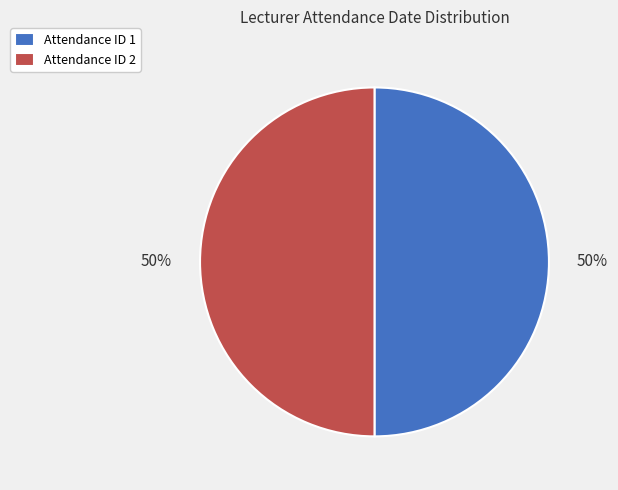

Is it true that Attendance ID 1 is 38% of the pie?

False